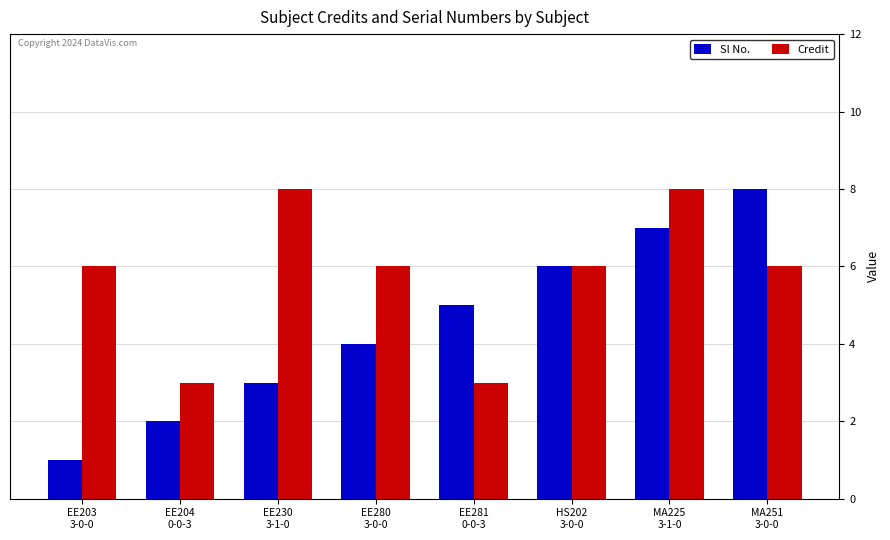

Which series has the largest total across all categories?

Credit